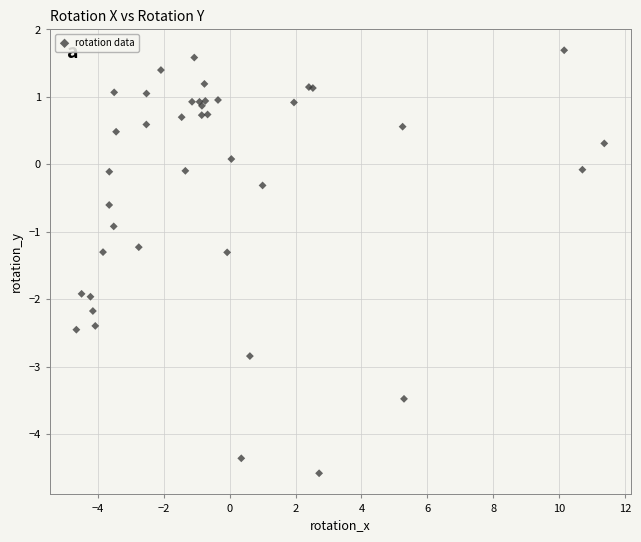

What Y value in the scatter plot is closest to -1?

-0.9